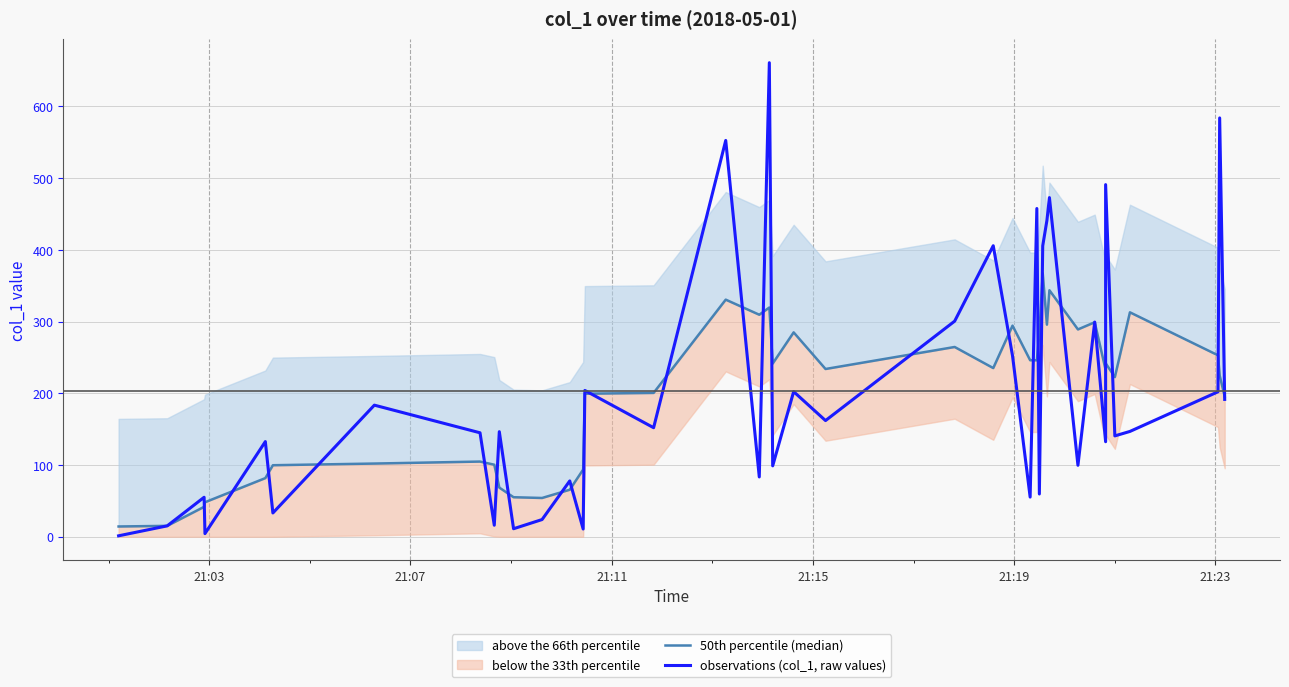

What is the average value of the 50th percentile (median) series?

197.8